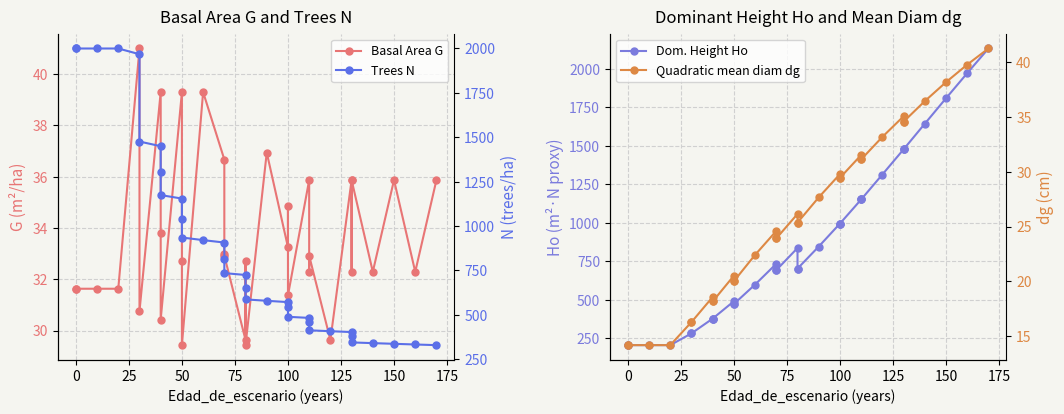

Reading right to left, extract all data points from this chart.

Basal Area G: 35.9	32.3	35.9	32.3	35.9	32.3	35.9	29.6	32.9	32.3	35.9	31.4	34.9	33.2	36.9	29.4	32.7	29.6	32.9	33.0	36.7	39.3	29.4	32.7	39.3	30.4	33.8	39.3	30.8	41.0	31.6	31.6	31.6	31.6
Dom. Height Ho: 2133.2	1973.0	1809.8	1644.4	1478.1	1478.1	1478.1	1314.6	1152.3	1152.3	1152.3	995.8	995.8	995.8	846.6	703.5	703.5	837.1	693.4	693.4	734.8	599.8	473.4	473.4	491.3	378.4	378.4	378.4	282.6	282.6	206.1	206.1	206.1	206.1
Trees N: 328.9	332.6	336.3	340.2	344.2	382.4	402.6	407.4	412.4	458.2	482.4	488.4	542.7	571.3	578.7	586.6	651.8	724.2	734.6	816.2	906.9	920.5	935.2	1039.1	1154.6	1174.2	1304.7	1449.6	1475.8	1967.8	2000.0	2000.0	2000.0	2000.0
Quadratic mean diam dg: 41.2	39.8	38.2	36.4	34.6	34.6	35.0	33.2	31.1	31.1	31.5	29.4	29.4	29.8	27.7	25.4	25.4	26.1	23.9	23.9	24.6	22.4	20.0	20.0	20.5	18.2	18.2	18.6	16.3	16.3	14.2	14.2	14.2	14.2